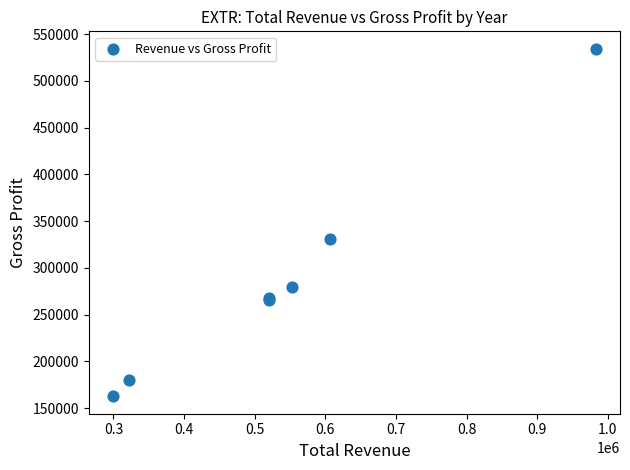

What Y value in the scatter plot is closest to 348550?

331000